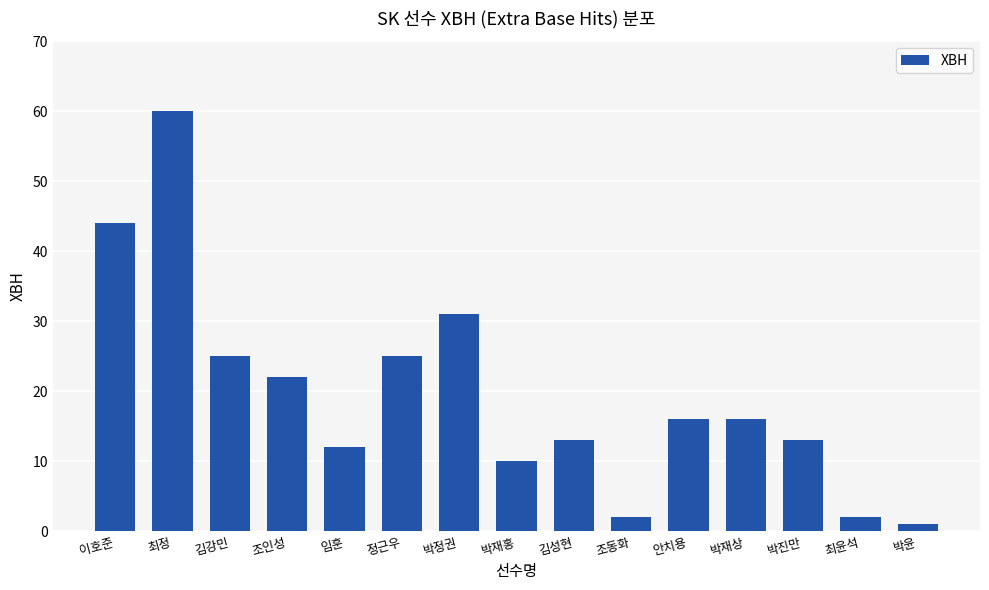

The chart shows a value of 22 at 조인성. True or false?

True